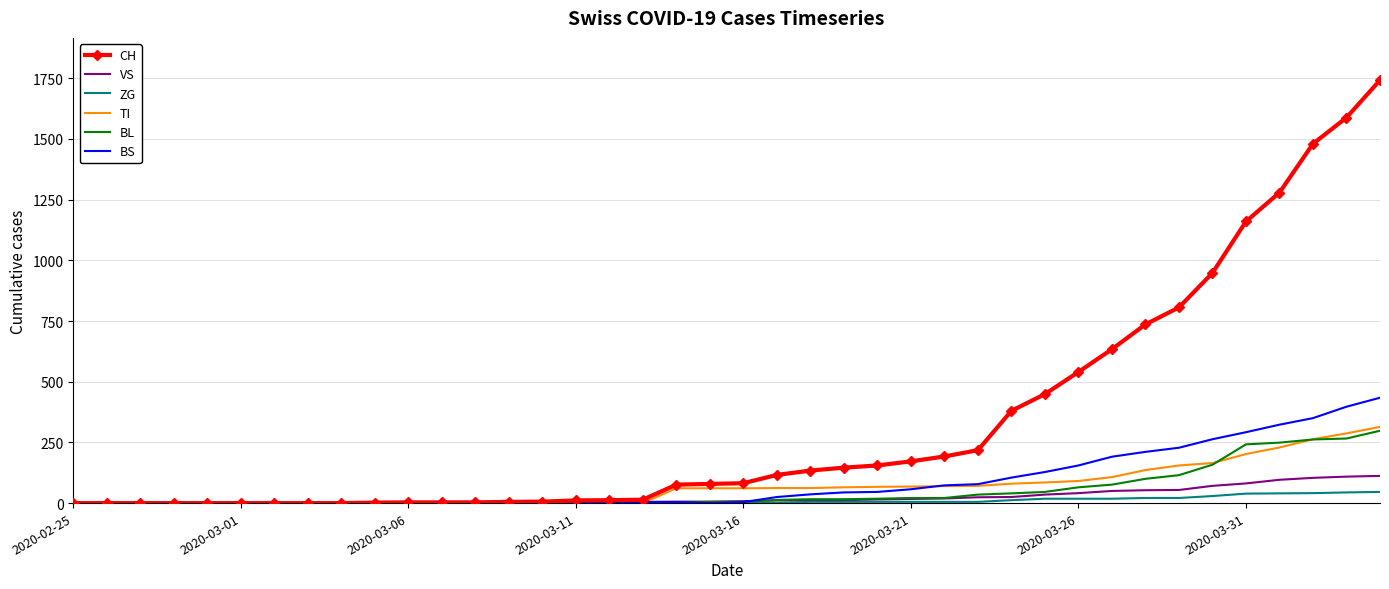

What is the maximum value for CH?

1742